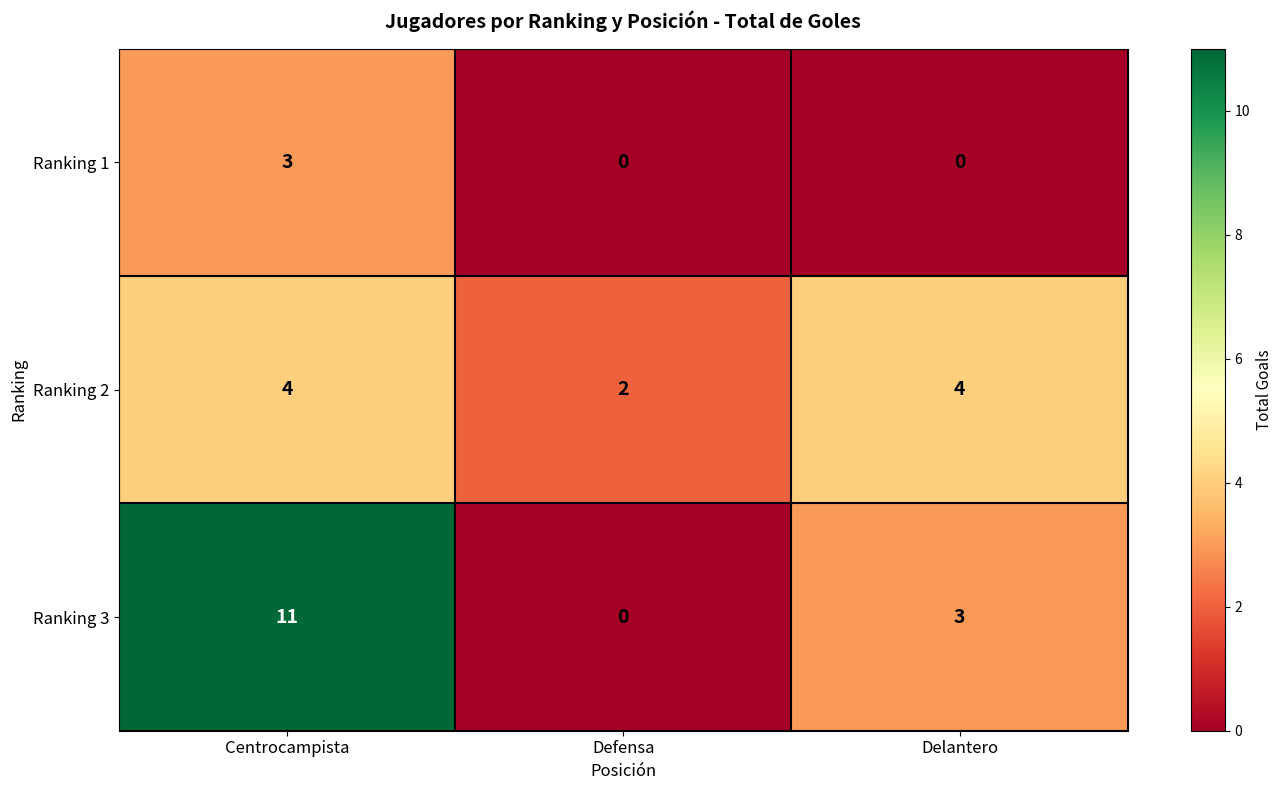

What is the difference between the highest and lowest values at Defensa?

2